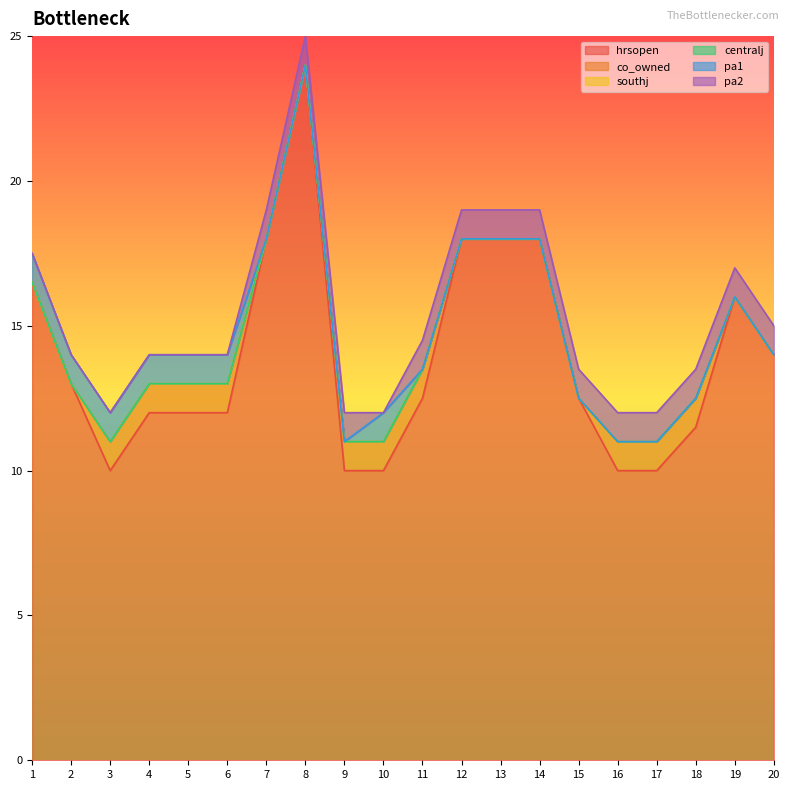

How many pa2 values are between 0 and 1?

20